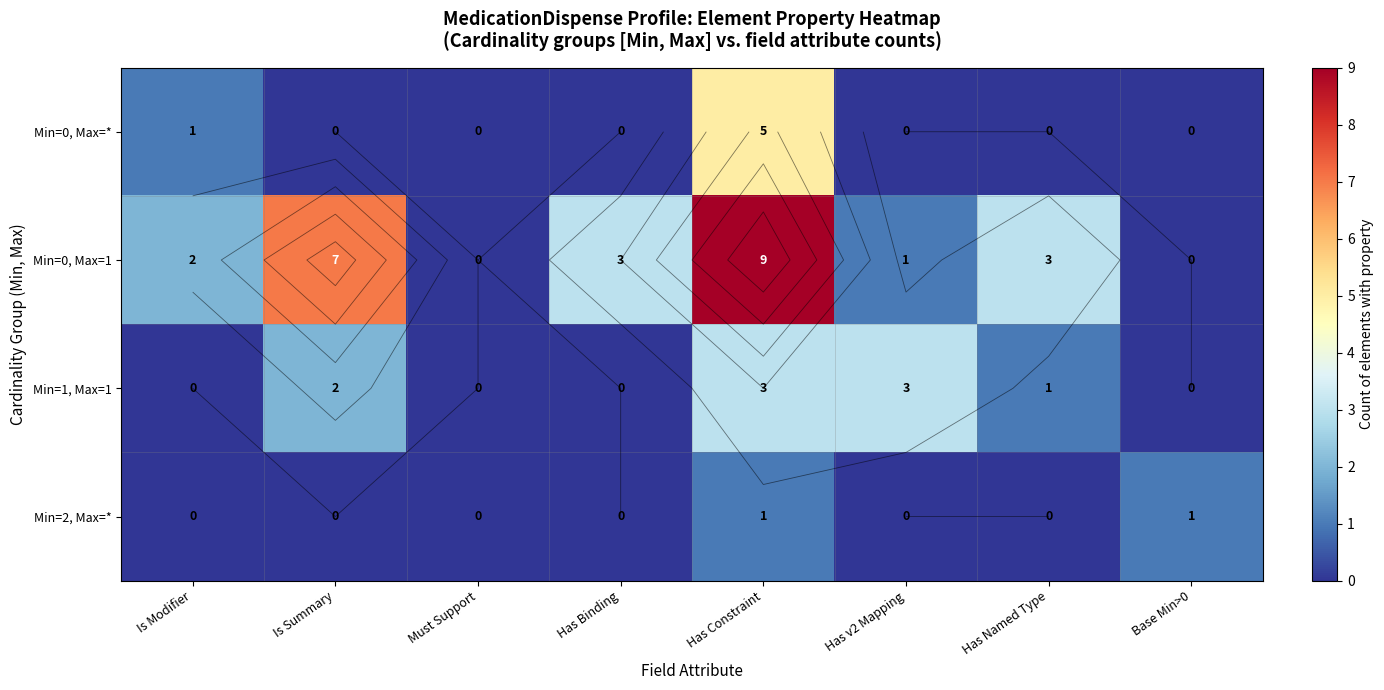

How many series are shown in this chart?

4